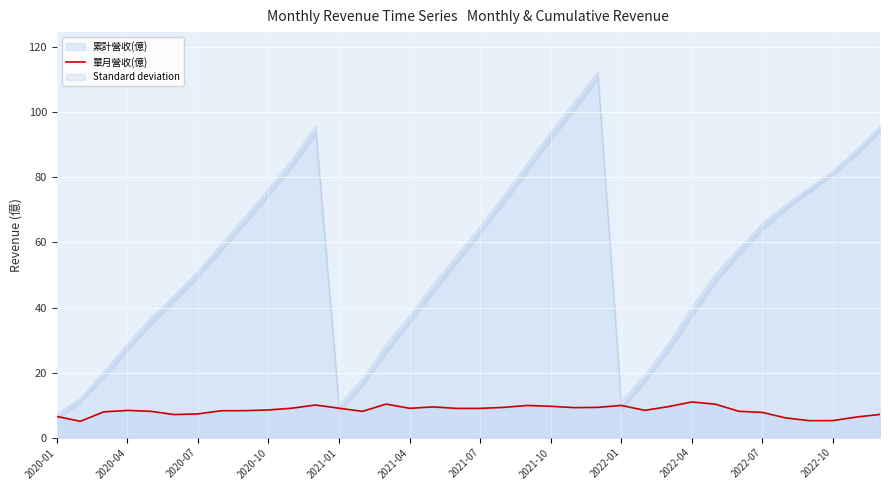

What is the minimum value shown in the chart?

5.0